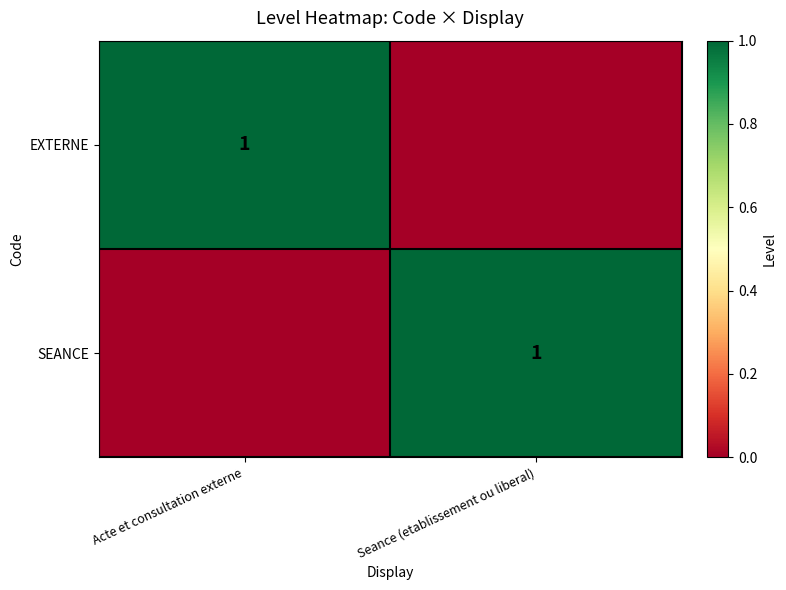

True or false: SEANCE has a value of 1 at Seance (etablissement ou liberal).

True